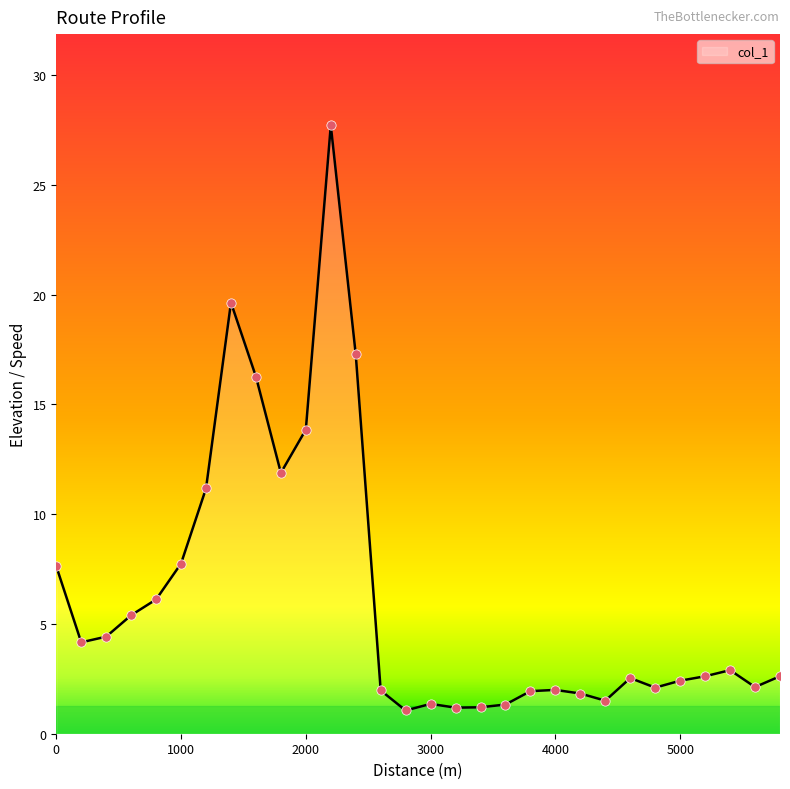

What is the maximum value shown in the chart?

27.7